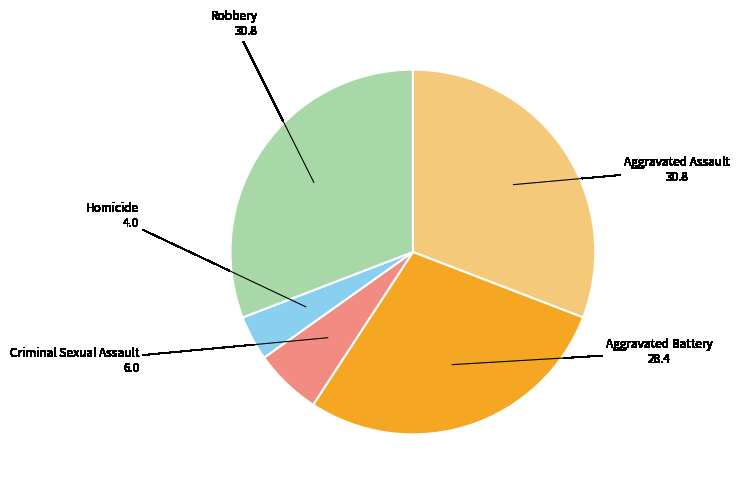

How many segments does this pie chart have?

5